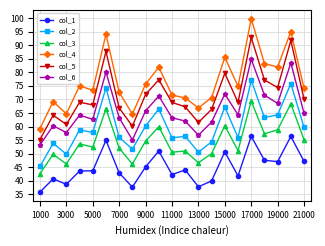

What is the difference between the maximum and minimum values in the col_2 series?

31.7